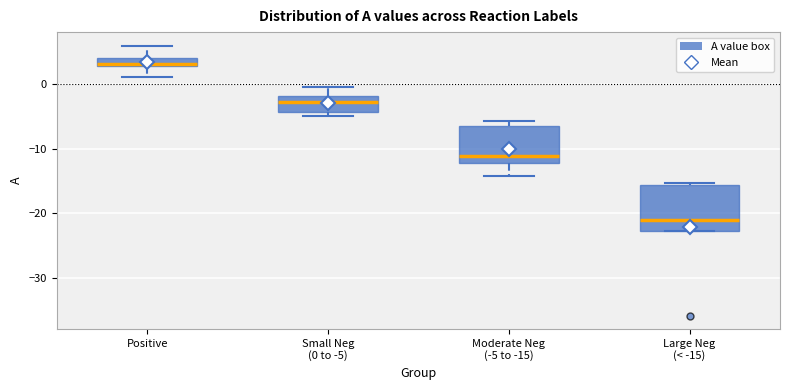

Where does the lower whisker of the box for Moderate Neg (-5 to -15) end on the y-axis? The values are not printed on the chart, so give them approximately, as read against the axis.

-14